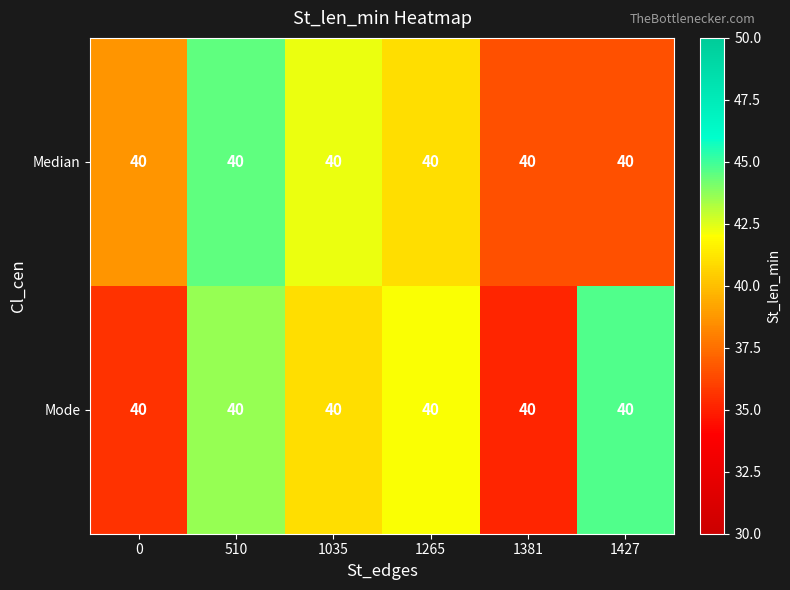

List the labels in order of Mode value, smallest first.

1381, 0, 1035, 1265, 510, 1427